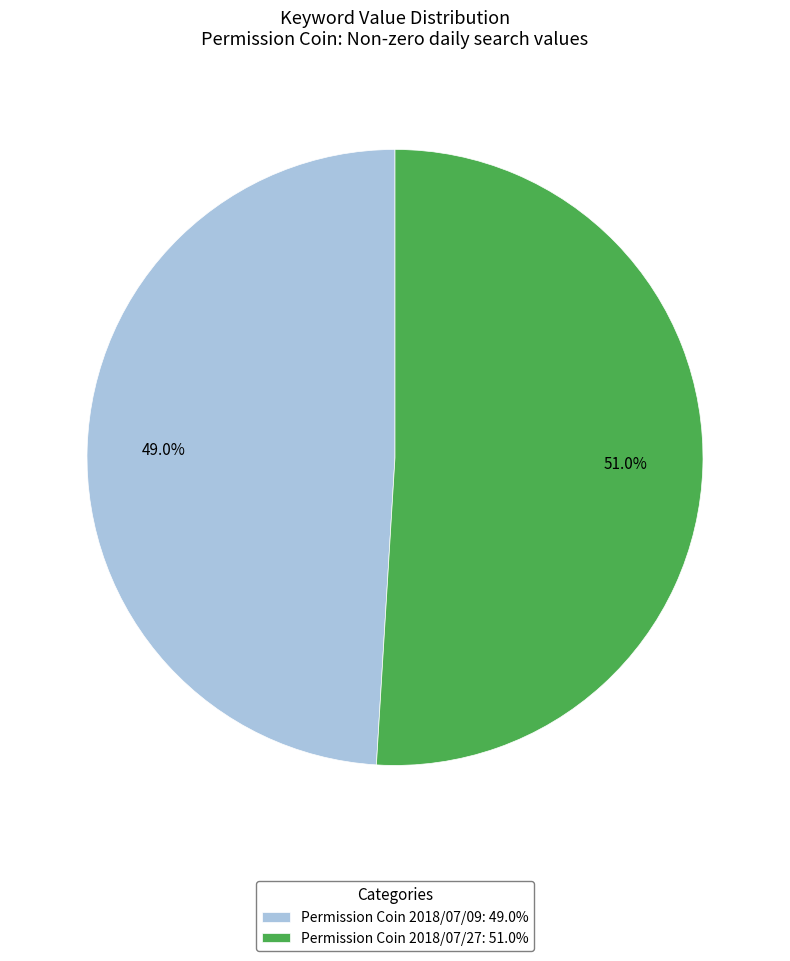

Rank the categories by value from lowest to highest.

Permission Coin 2018/07/09: 49.0%, Permission Coin 2018/07/27: 51.0%